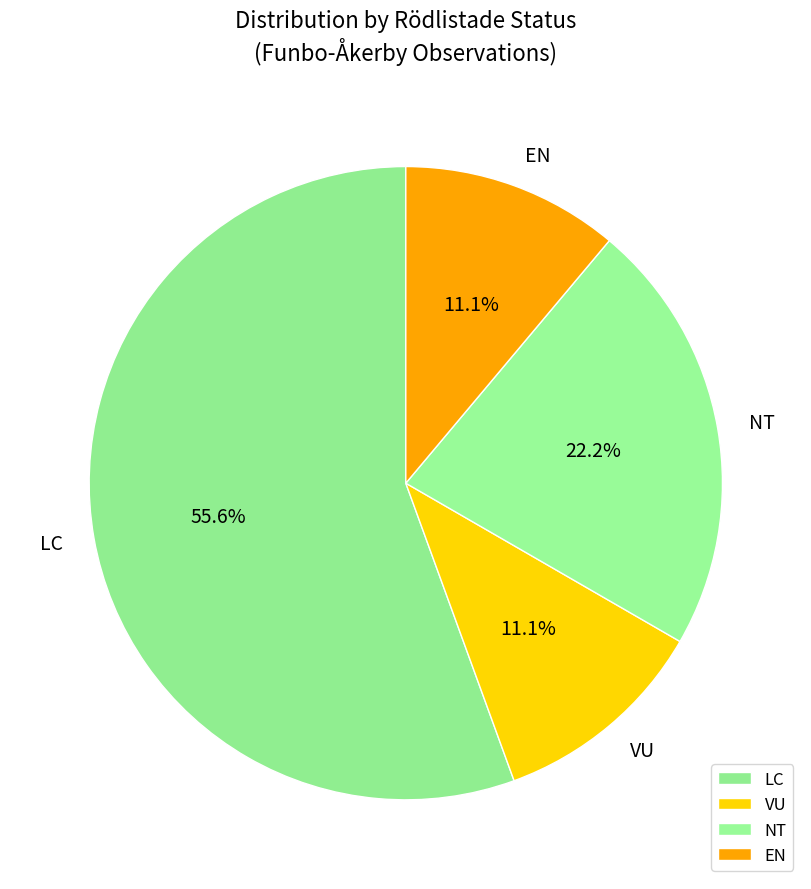

Is VU the majority of the pie?

No